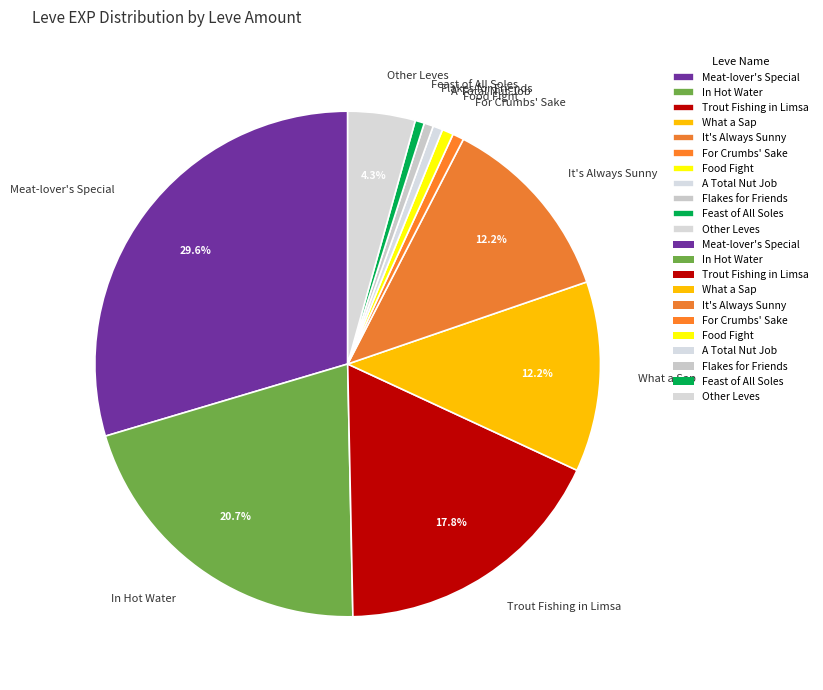

To the nearest percent, what portion does In Hot Water represent?

21%